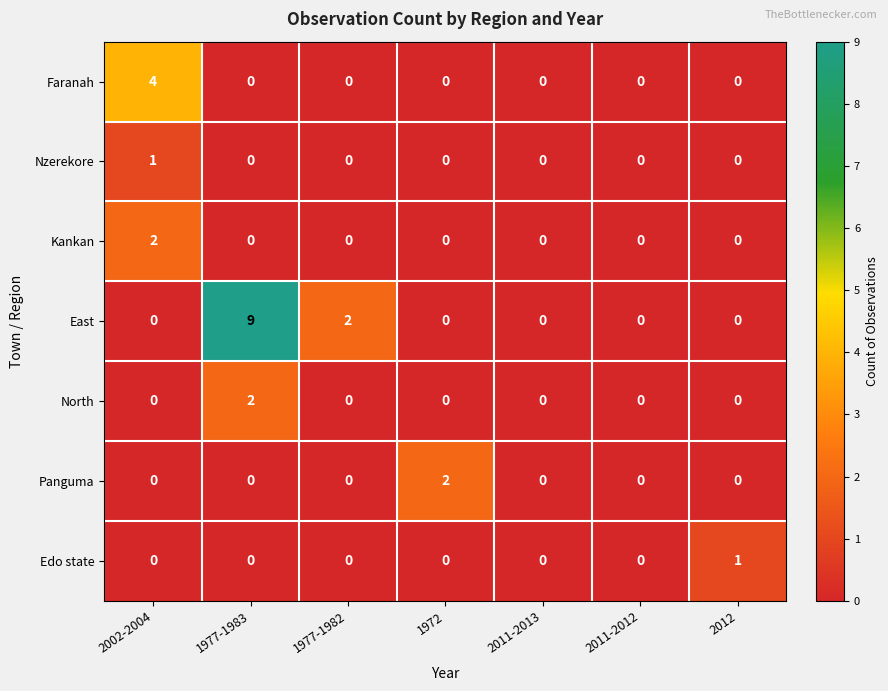

At which category is the sum across all series the highest?

1977-1983